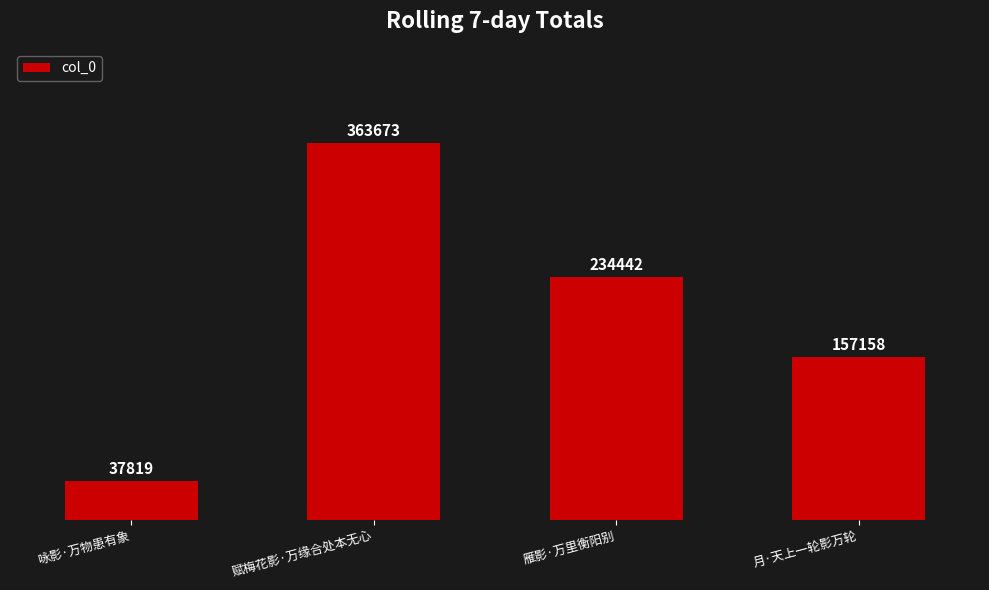

What is the average value?

198273